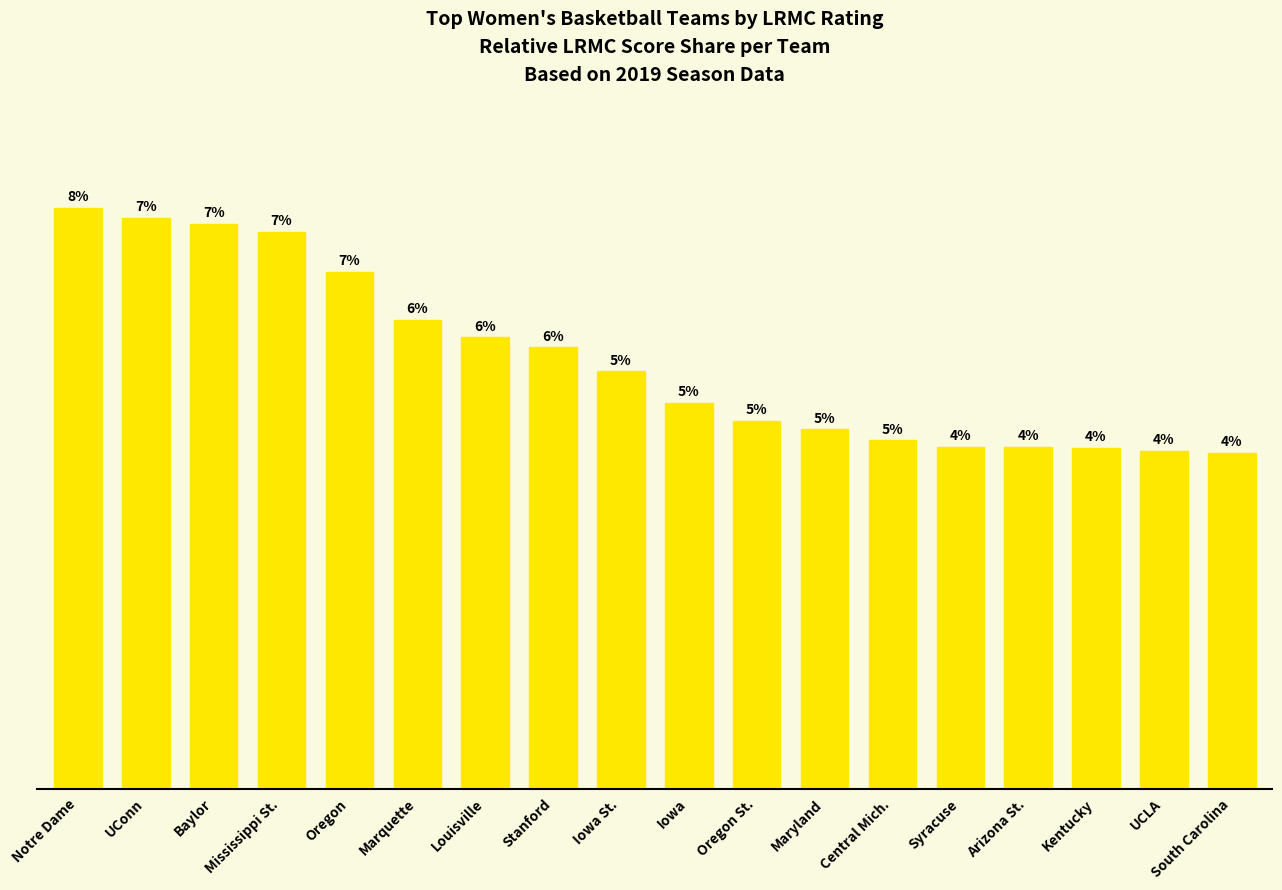

List the labels in order of value, largest first.

Notre Dame, UConn, Baylor, Mississippi St., Oregon, Marquette, Louisville, Stanford, Iowa St., Iowa, Oregon St., Maryland, Central Mich., Syracuse, Arizona St., Kentucky, UCLA, South Carolina